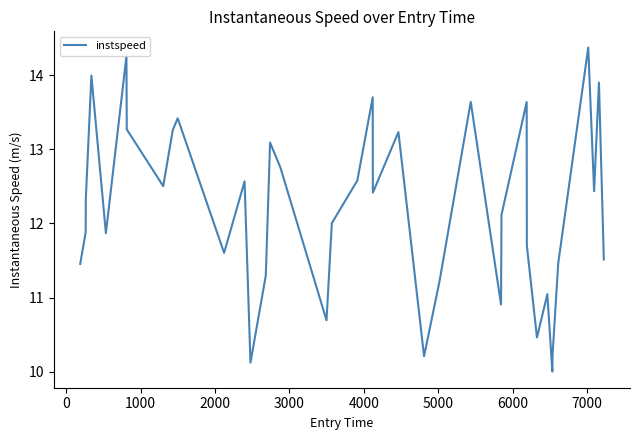

How many distinct data groups are displayed?

1